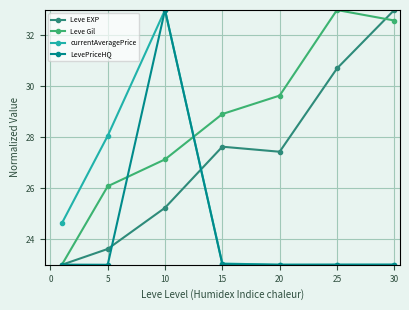

Rank the series by their average value, from highest to lowest.

Leve Gil, Leve EXP, currentAveragePrice, LevePriceHQ